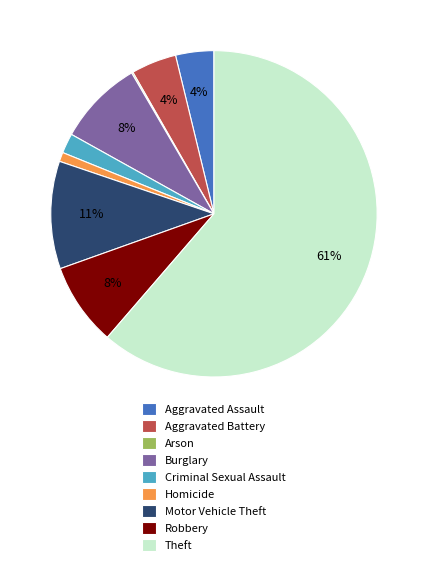

To the nearest percent, what portion does Homicide represent?

1%